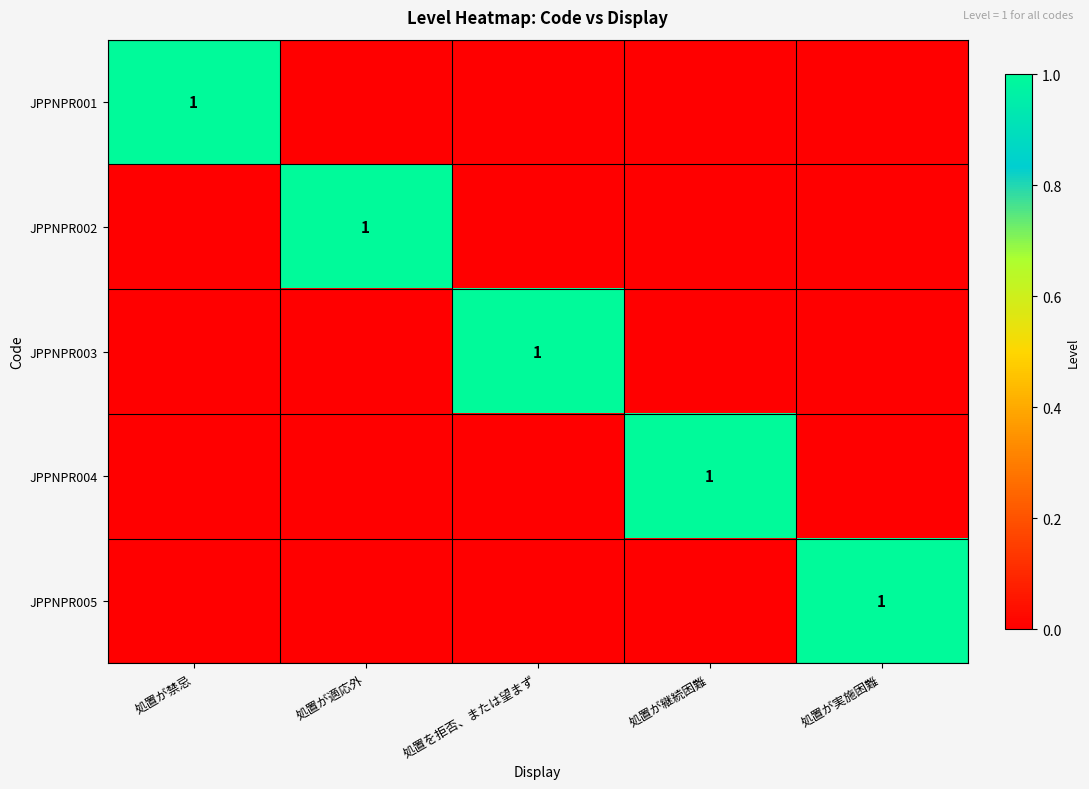

The JPPNPR003 series shows 1 at 処置を拒否、または望まず. True or false?

True